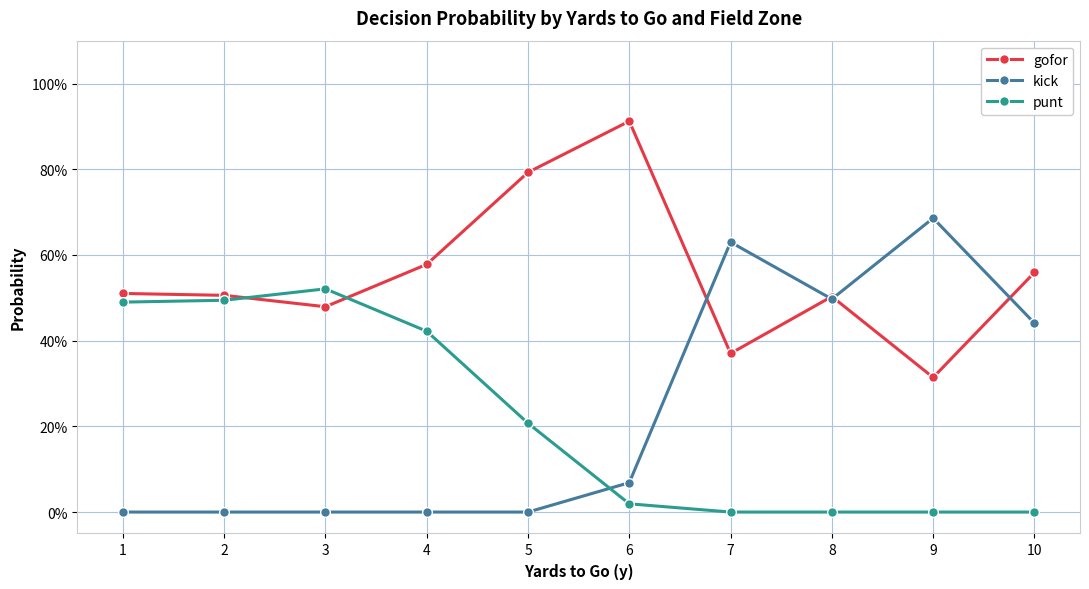

The punt series shows -0.3 at 9. True or false?

False